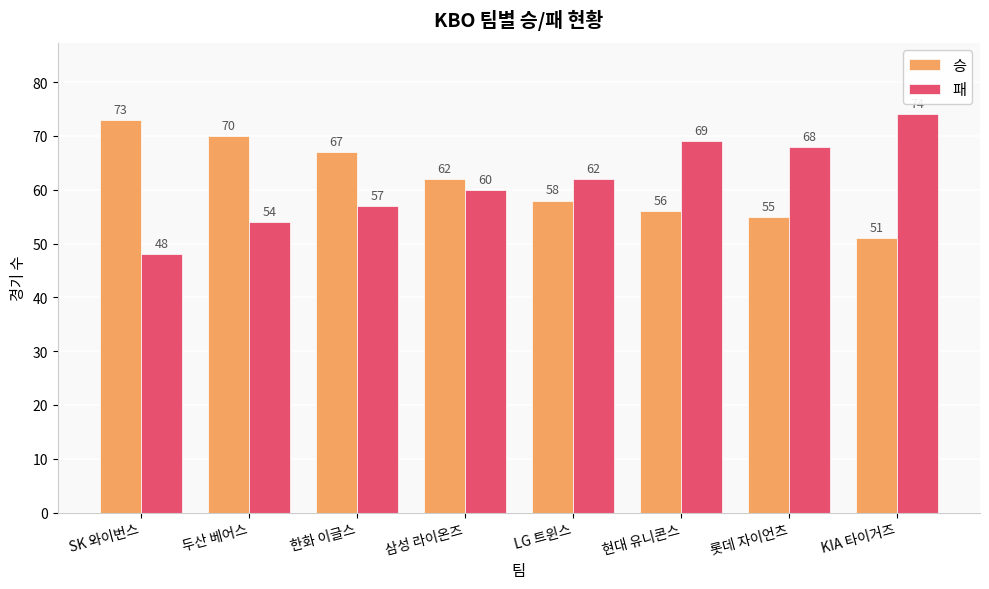

Where does the 승 series first go above 62?

SK 와이번스